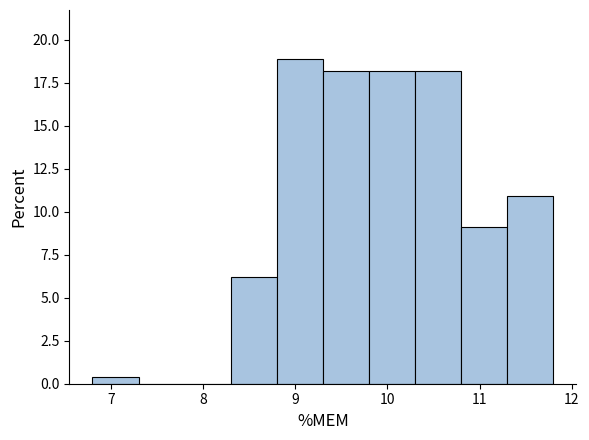

Reading left to right, list every bar in this chart as the range it spans on the x-axis followed by its height. The values are not printed on the chart, so give them approximately, as read against the axis.

6.8 to 7.3: under 0.5
7.3 to 7.8: 0
7.8 to 8.3: 0
8.3 to 8.8: 6.0
8.8 to 9.3: 19.0
9.3 to 9.8: 18.0
9.8 to 10.3: 18.0
10.3 to 10.8: 18.0
10.8 to 11.3: 9.0
11.3 to 11.8: 11.0